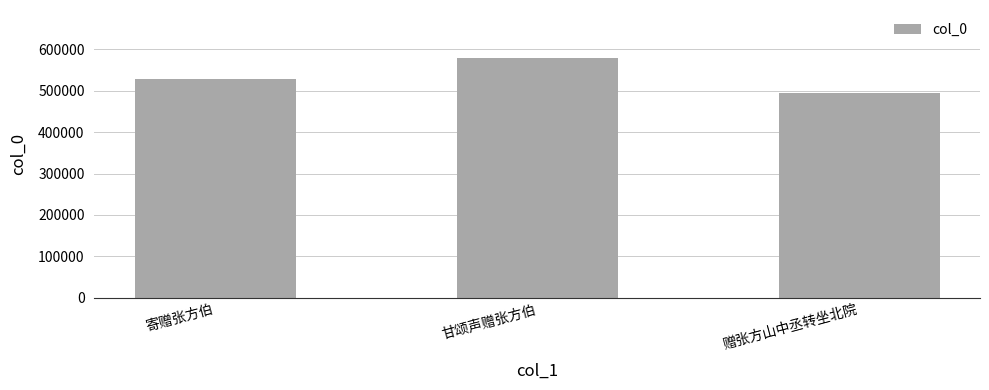

How many values are between 494983 and 579396?

3